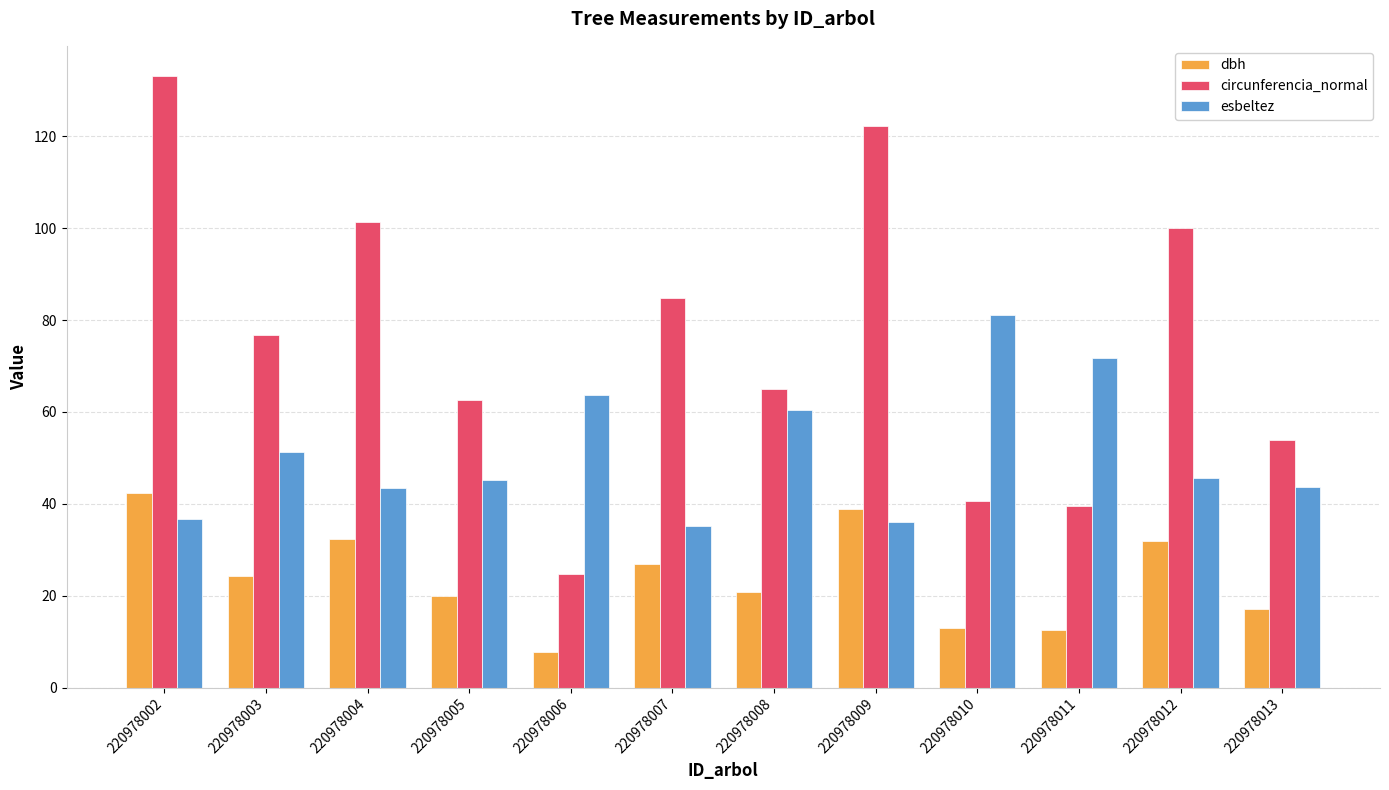

The value of dbh at 220978004 is 32.2. True or false?

True